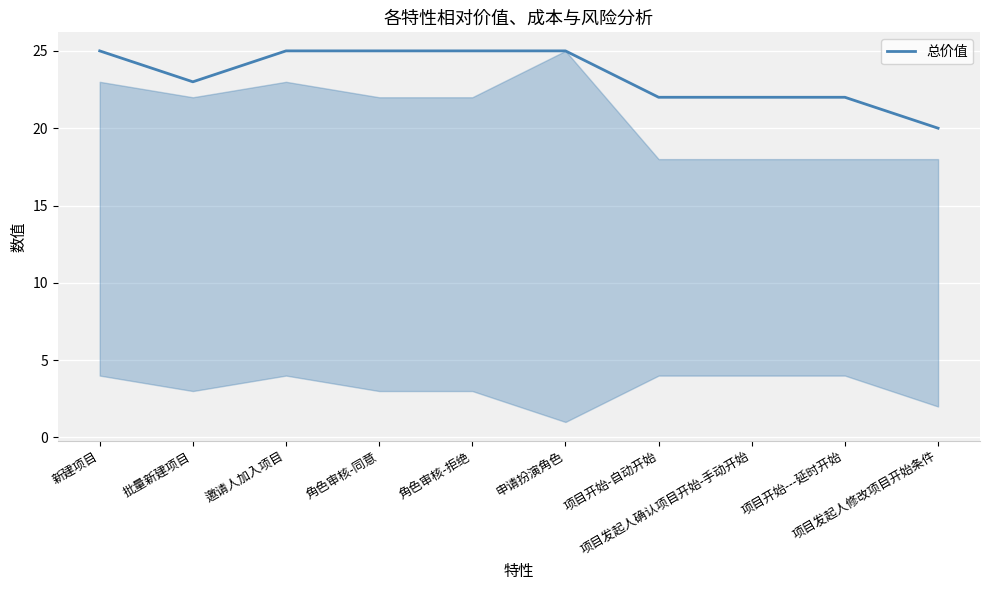

The value at 项目开始-自动开始 is 22. True or false?

True